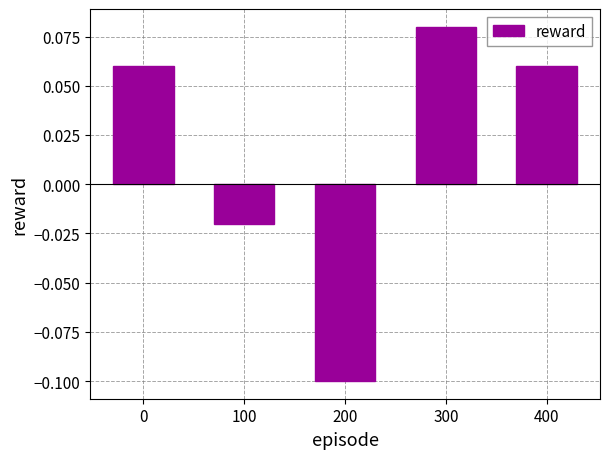

Which has a higher value, 200 or 400?

400